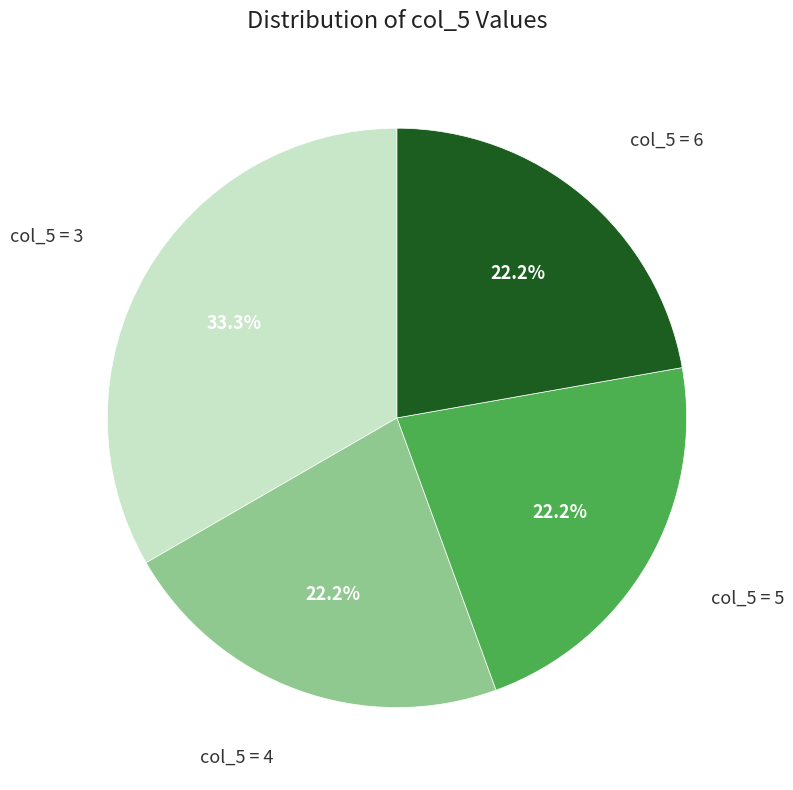

Is there a majority slice in this chart?

No